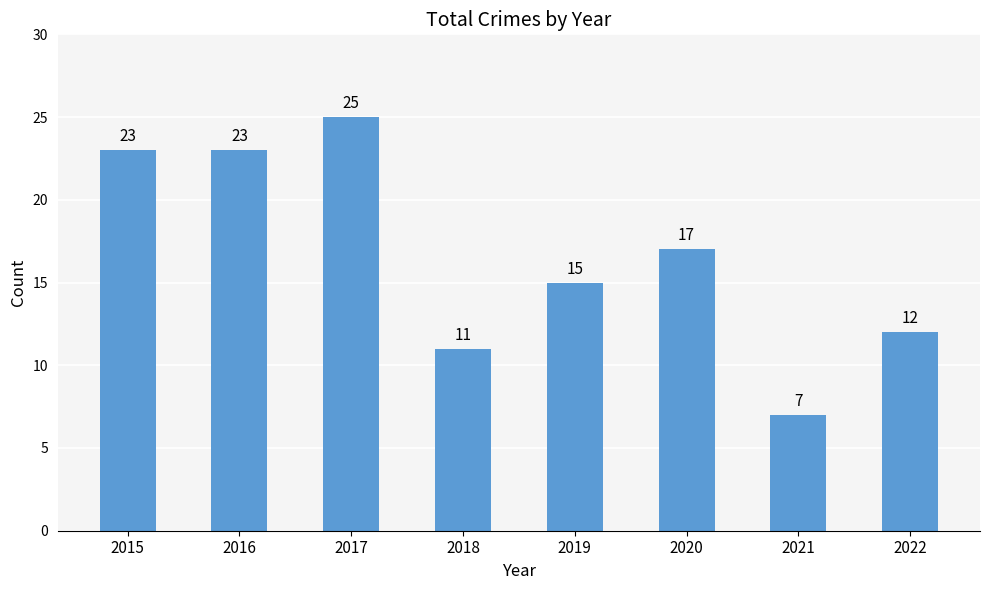

Does the chart contain any negative values?

No